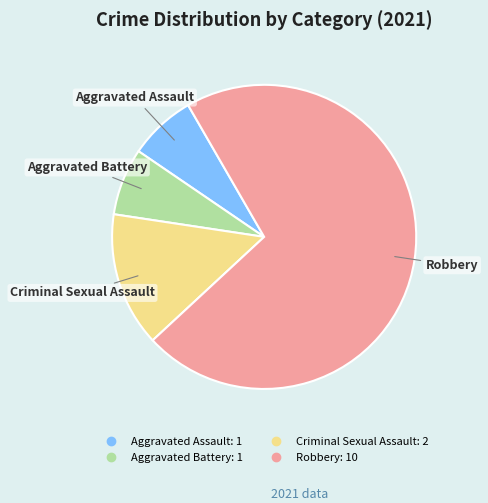

Do Aggravated Assault and Criminal Sexual Assault together represent more than half of the pie?

No